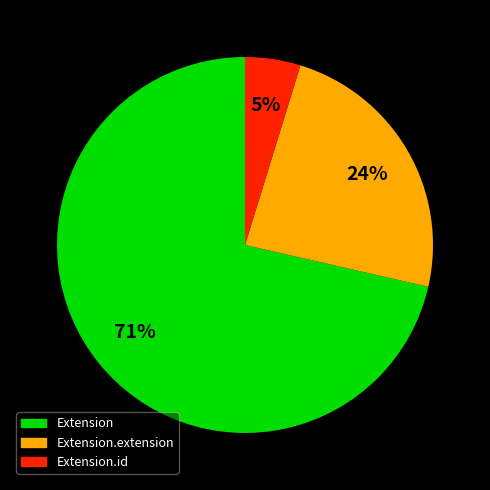

To the nearest percent, what is the average slice percentage?

33%